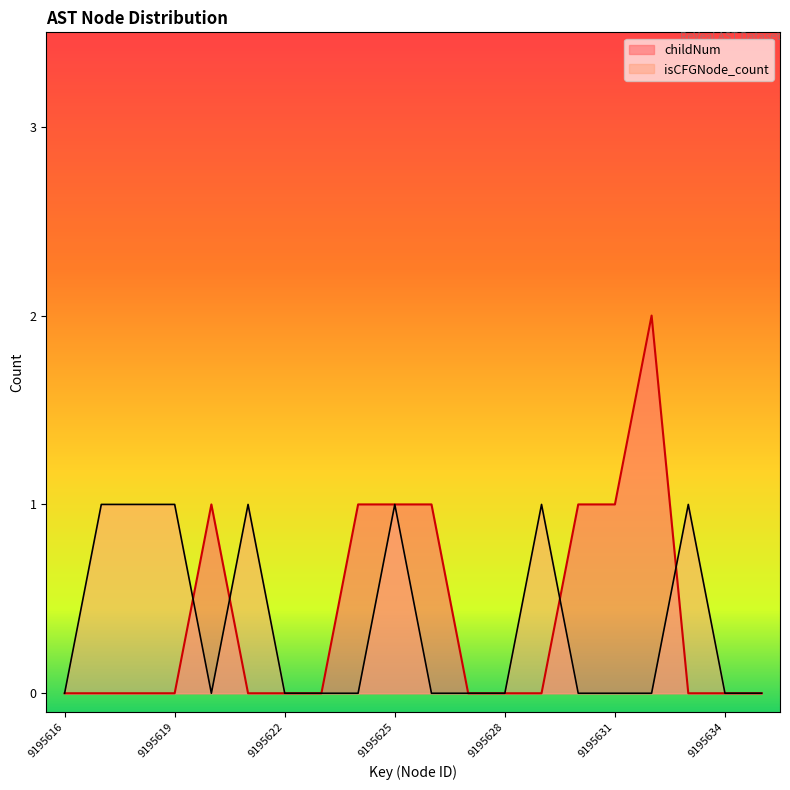

The childNum series shows 1 at 9195627. True or false?

False